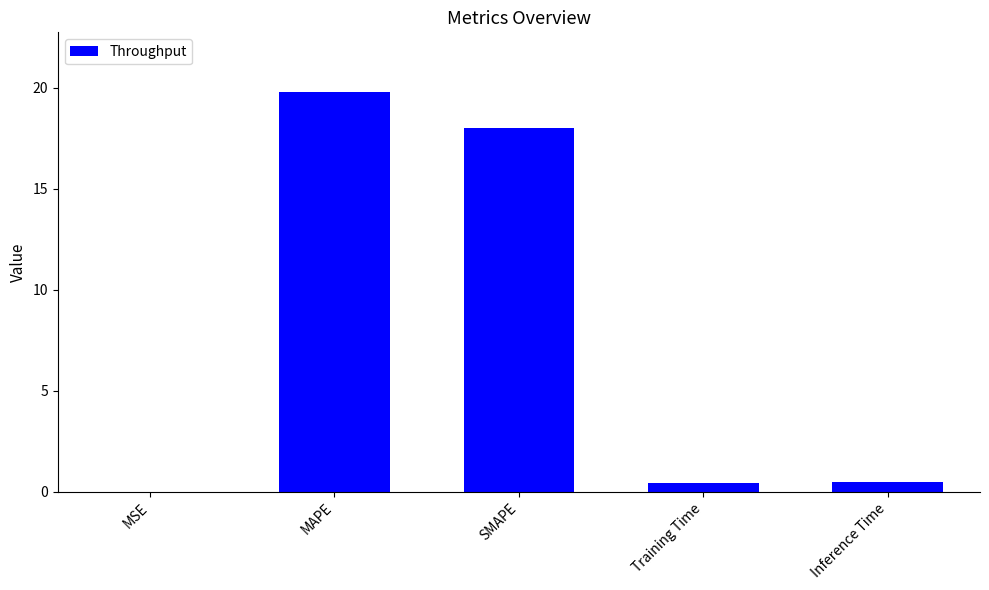

What is the average value?

7.7